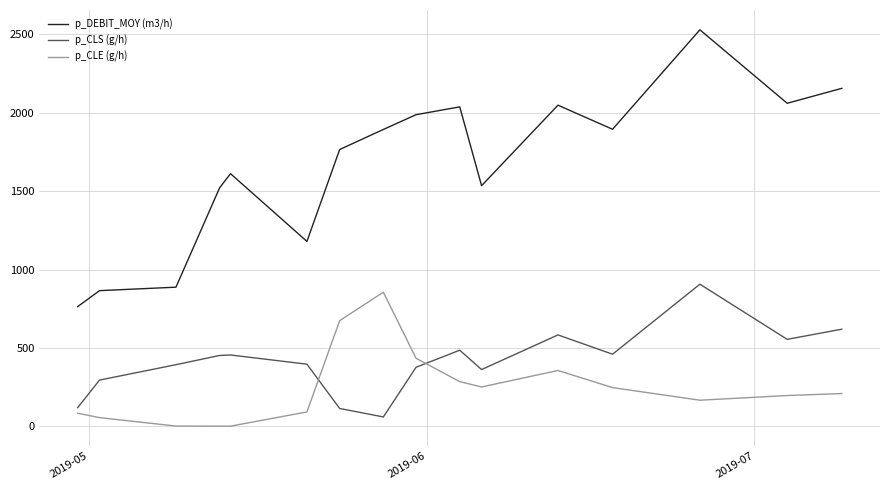

What is the maximum value for p_CLE (g/h)?

855.3